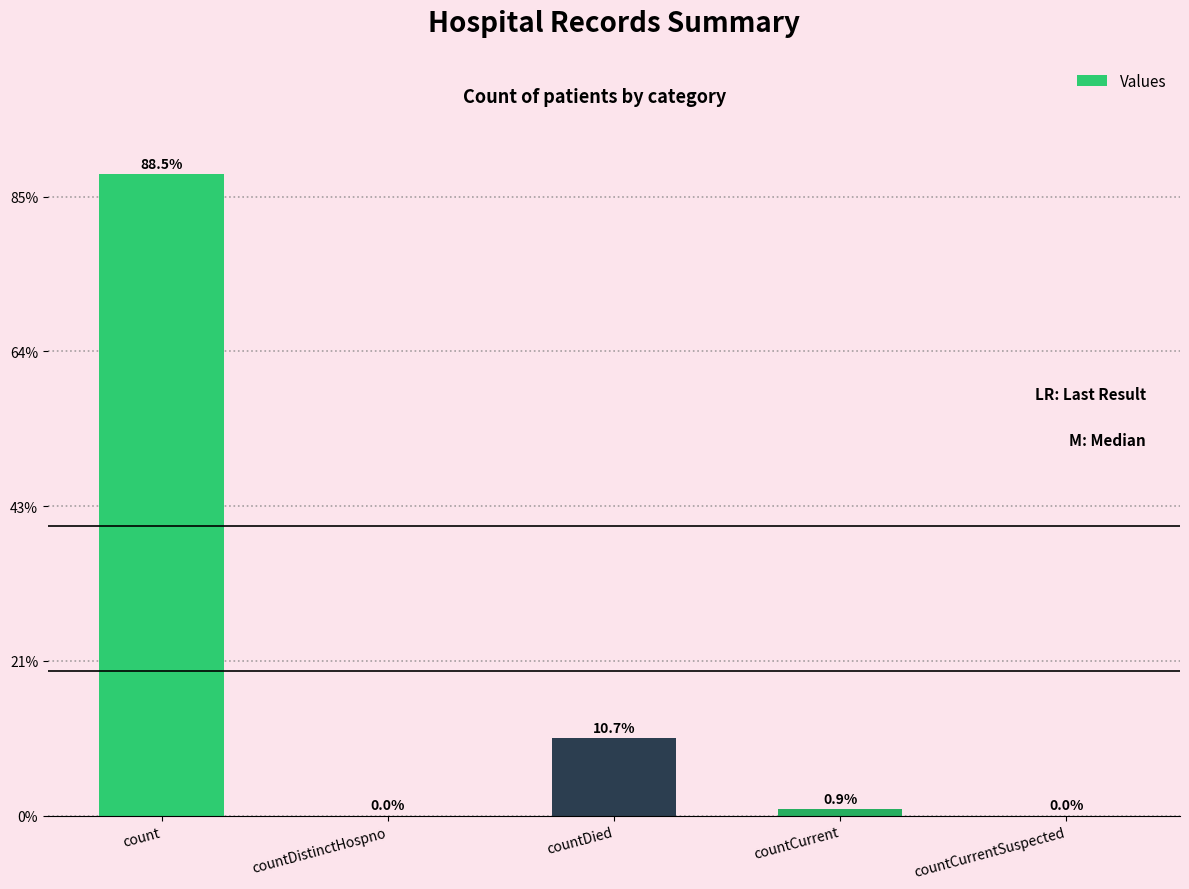

How many categories are shown in the chart?

5